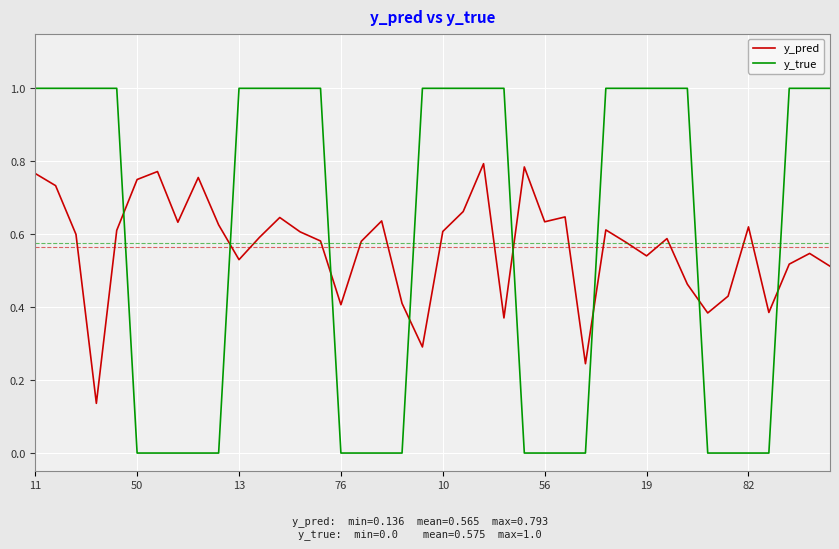

List the series in order of their peak value, lowest first.

y_pred, y_true